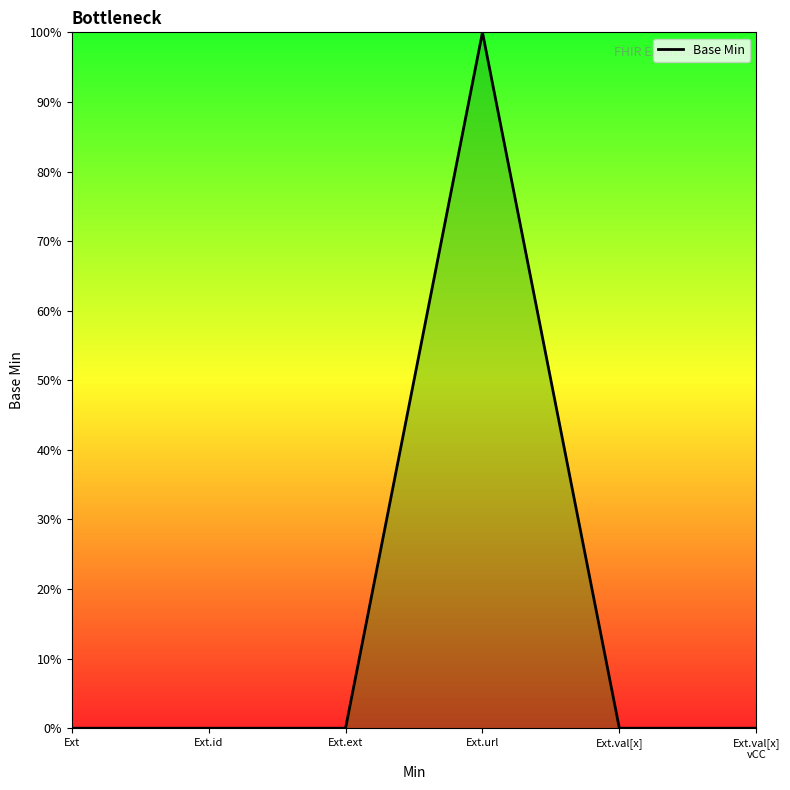

True or false: the data has more than 0 interior local peaks.

True